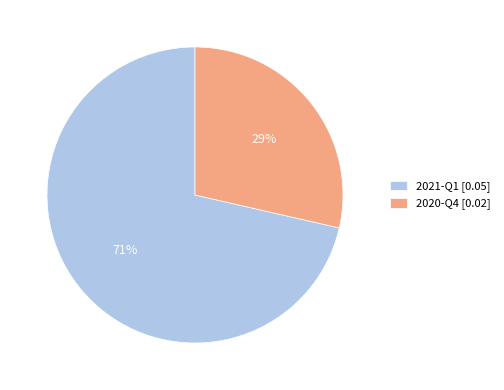

What is the smallest slice in the pie chart?

2020-Q4